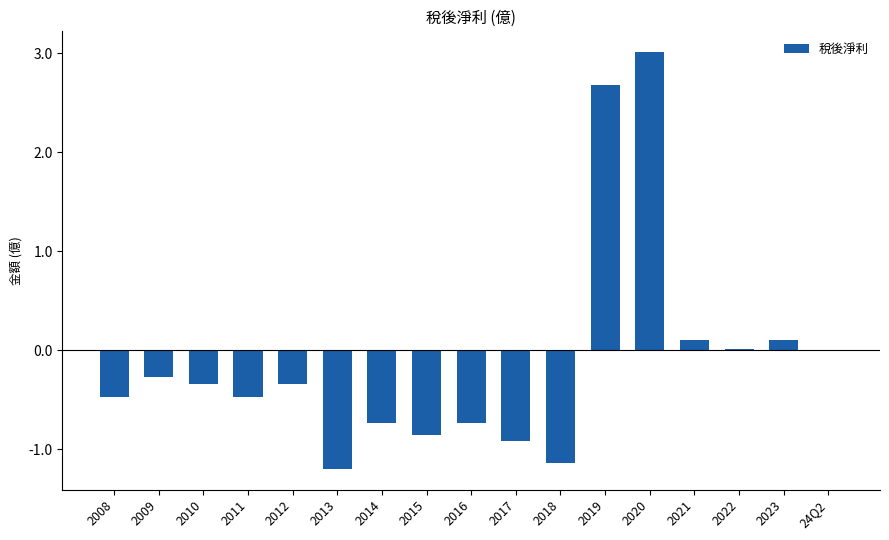

What is the sum of all values?

-1.6